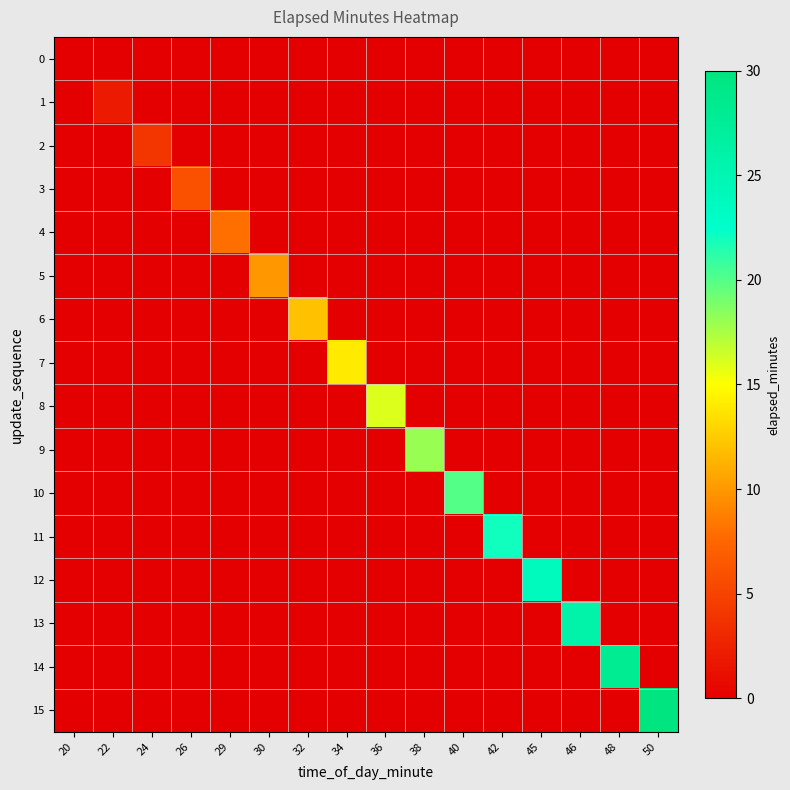

Rank the series at 29 from highest to lowest value.

4, 0, 1, 2, 3, 5, 6, 7, 8, 9, 10, 11, 12, 13, 14, 15